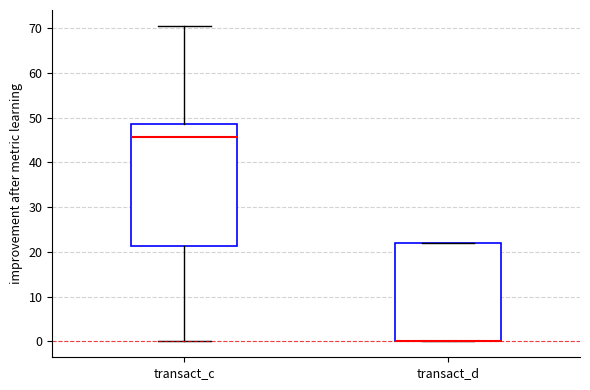

Reading left to right, read every box against the y-axis: the position of its median line, the range the box covers, and the ends of its whiskers. The values are not printed on the chart, so give them approximately, as read against the axis.

transact_c: median 46, box 21 to 49, whiskers 0 to 70
transact_d: median 0 (drawn on the box's lower edge), box 0 to 22, whiskers 0 to 22